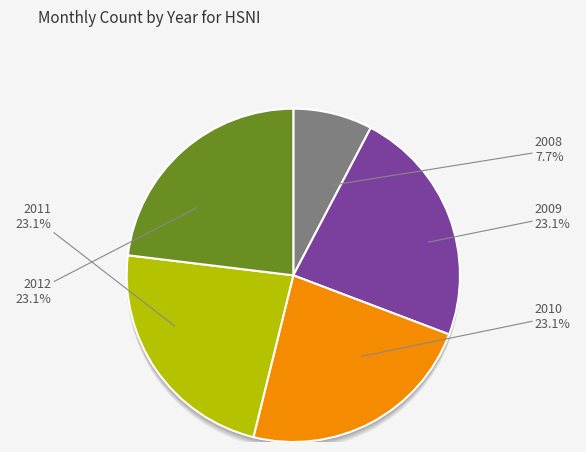

What is the ratio of the value at 2012 to the value at 2009?

1.0